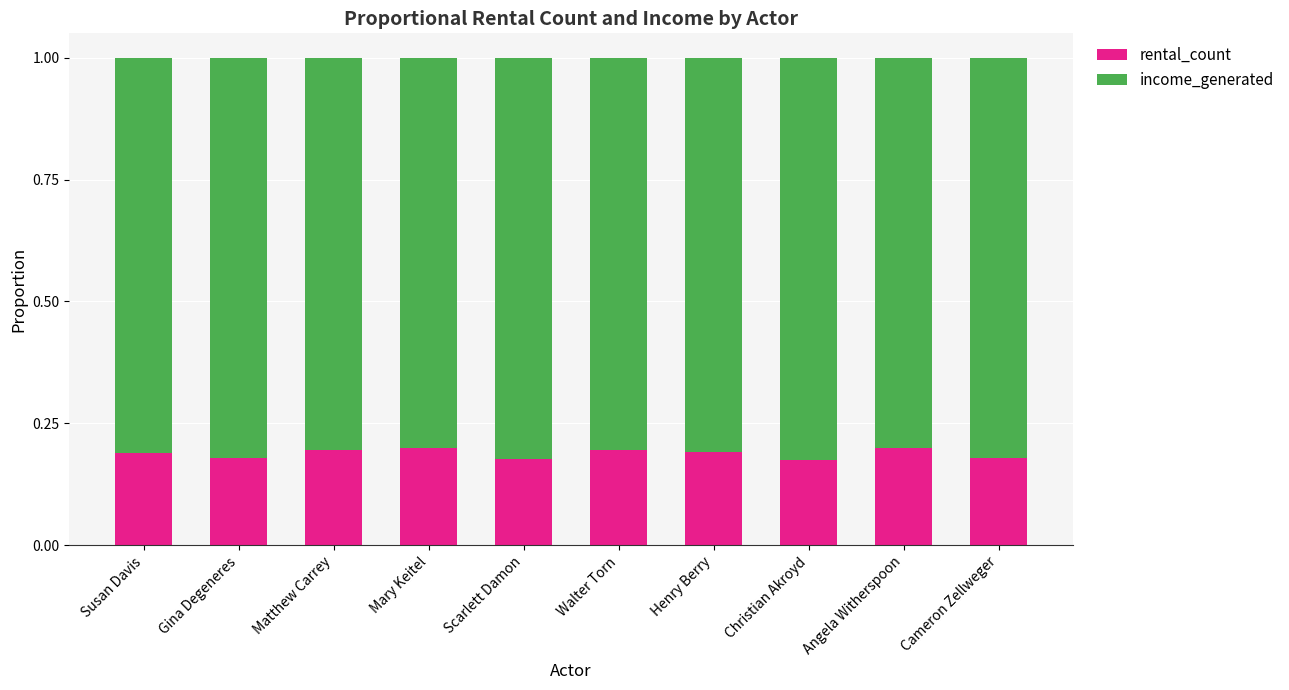

What is the sum of the rental_count values at Mary Keitel and Henry Berry?

0.4